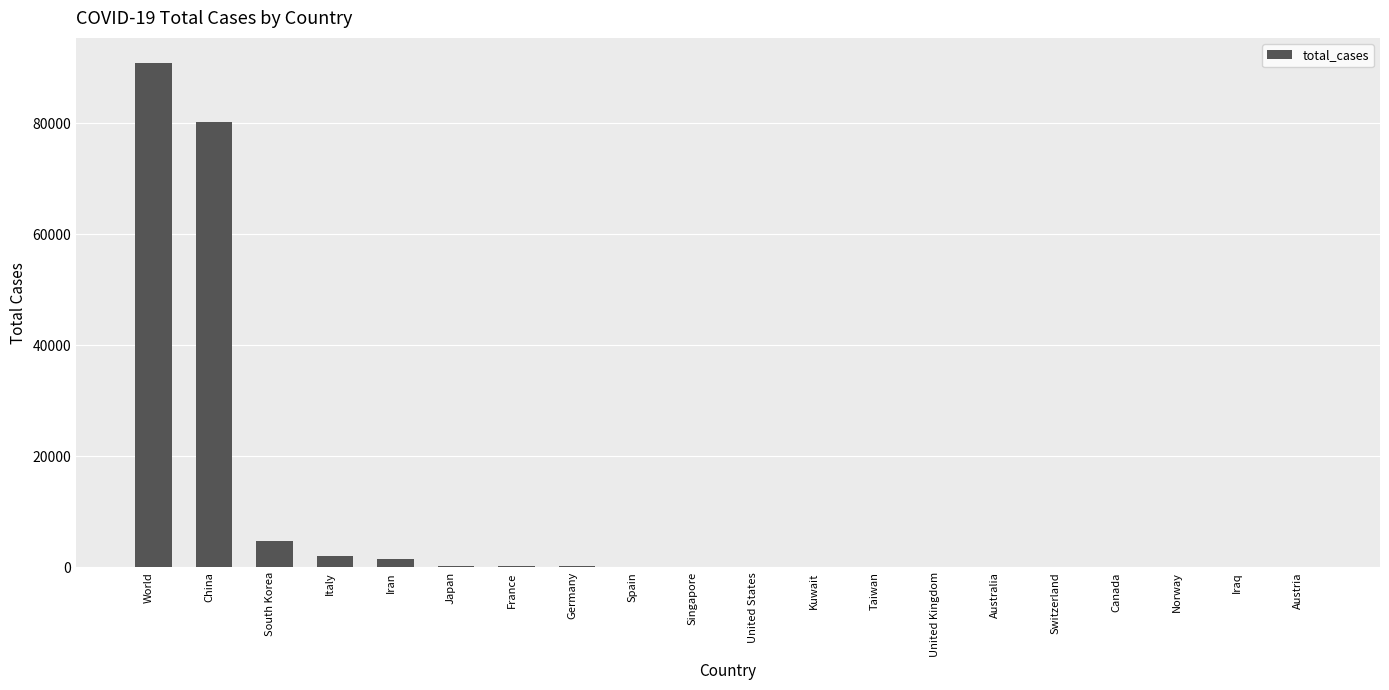

The chart shows a value of 254 at Japan. True or false?

True